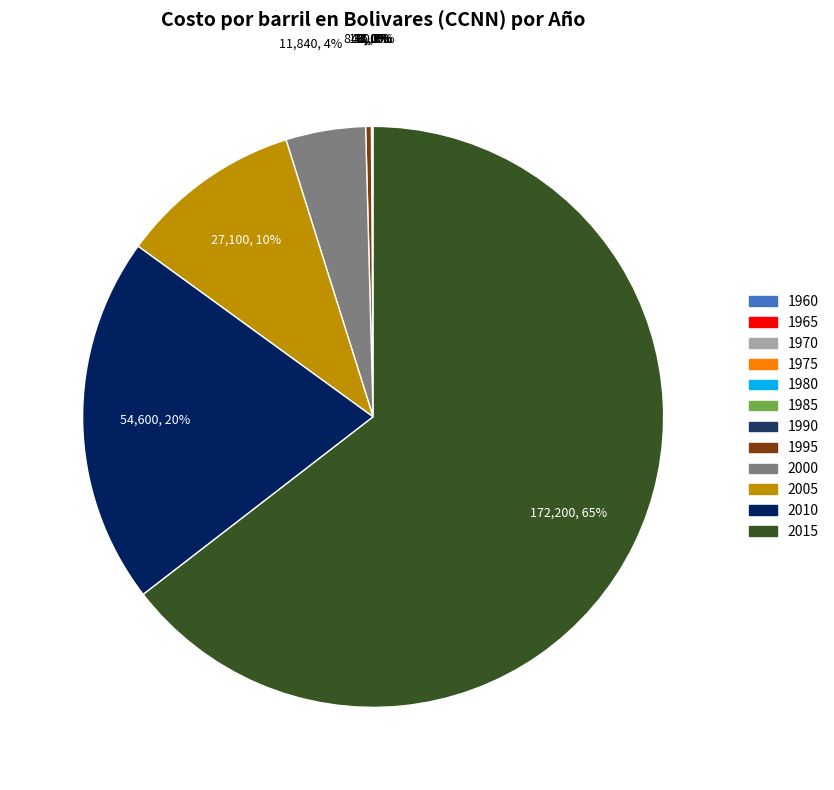

Which category has the biggest portion of the pie?

2015